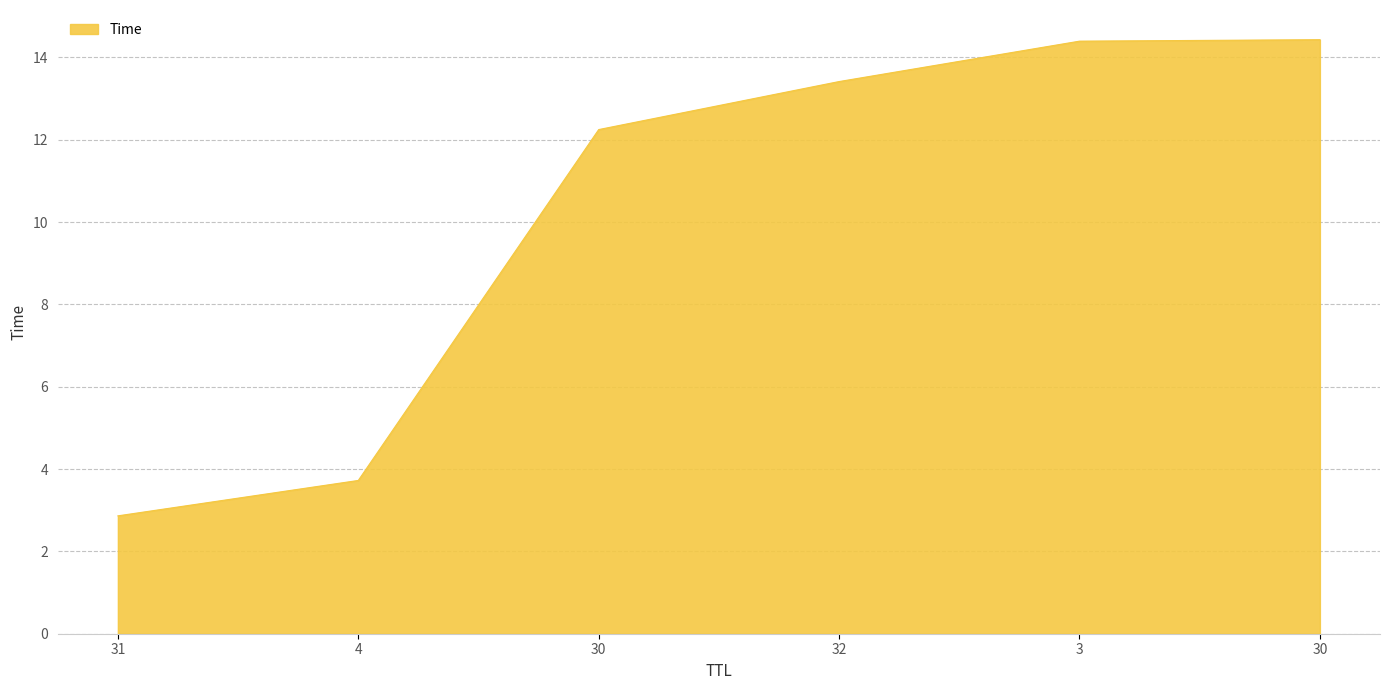

Does the chart display data point markers on the line(s)?

No